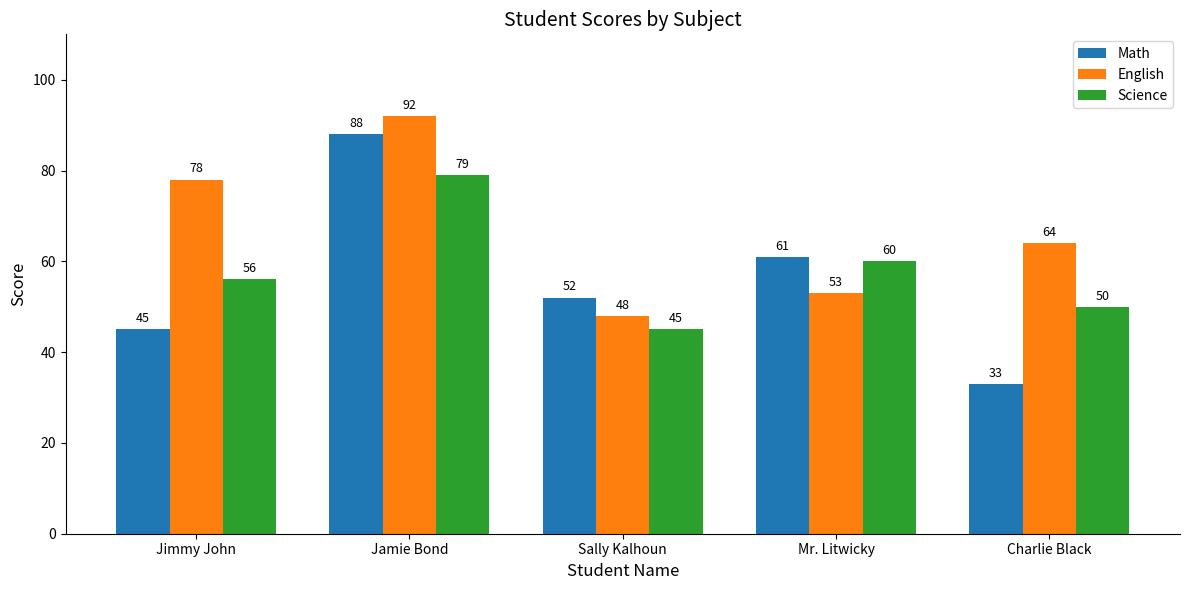

Reading left to right, transcribe all the data shown in this chart.

Math: Jimmy John=45	Jamie Bond=88	Sally Kalhoun=52	Mr. Litwicky=61	Charlie Black=33
English: Jimmy John=78	Jamie Bond=92	Sally Kalhoun=48	Mr. Litwicky=53	Charlie Black=64
Science: Jimmy John=56	Jamie Bond=79	Sally Kalhoun=45	Mr. Litwicky=60	Charlie Black=50